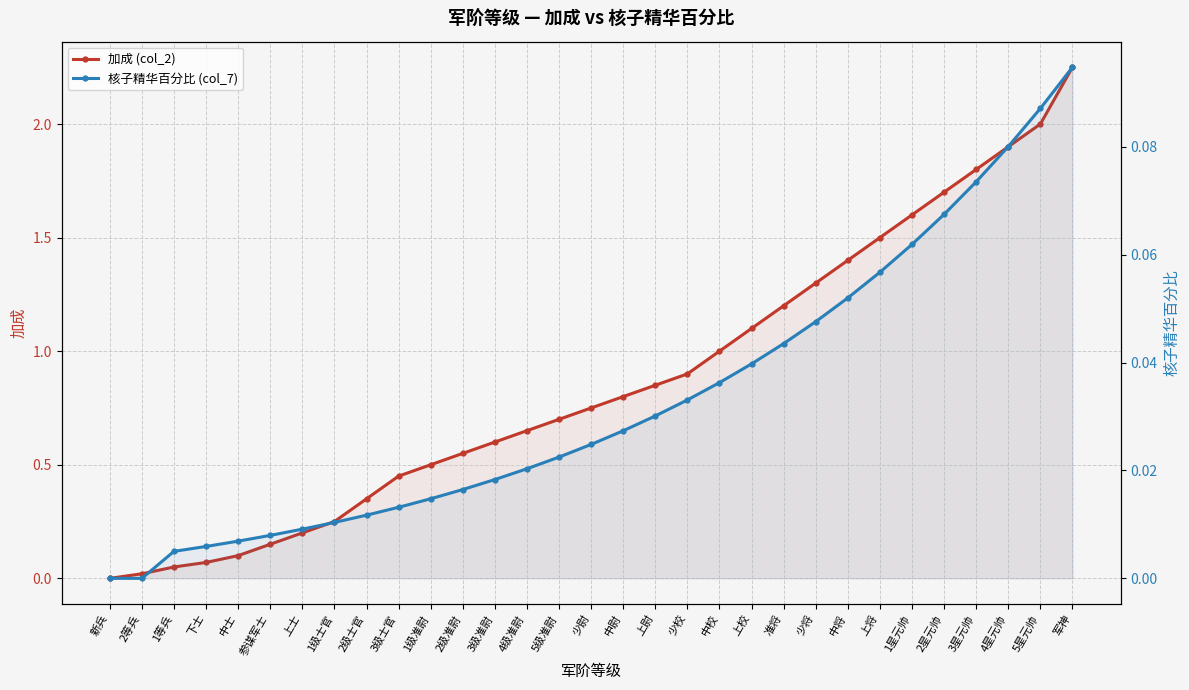

What is the total value across all series at 3星元帅?

1.9